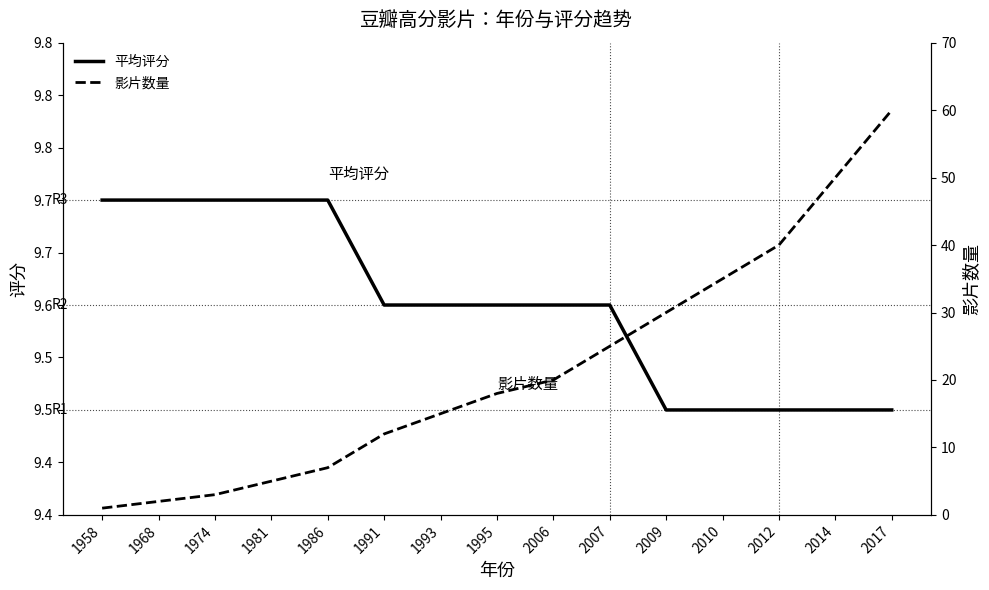

What is the difference between the maximum and minimum values in the 影片数量 series?

59.0